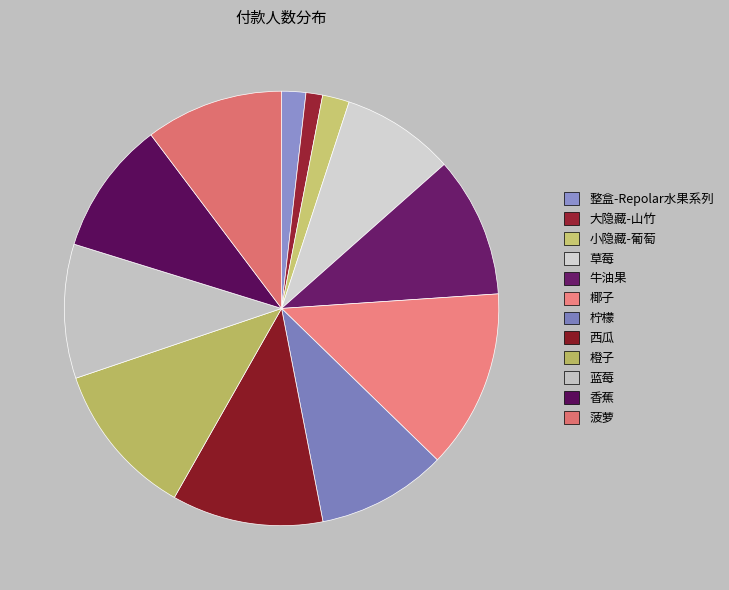

Approximately how many times larger is the value at 西瓜 compared to 整盒-Repolar水果系列?

6.3